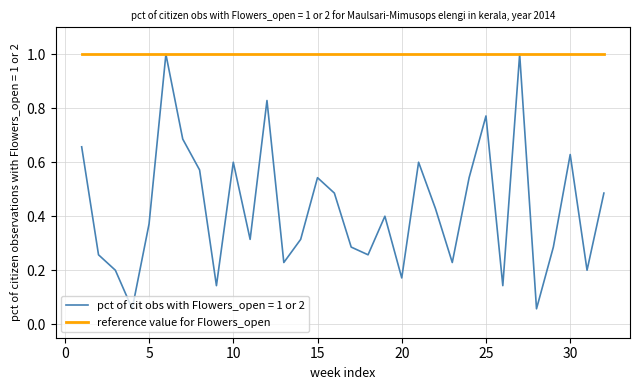

Which series has the widest spread of values?

pct of cit obs with Flowers_open = 1 or 2